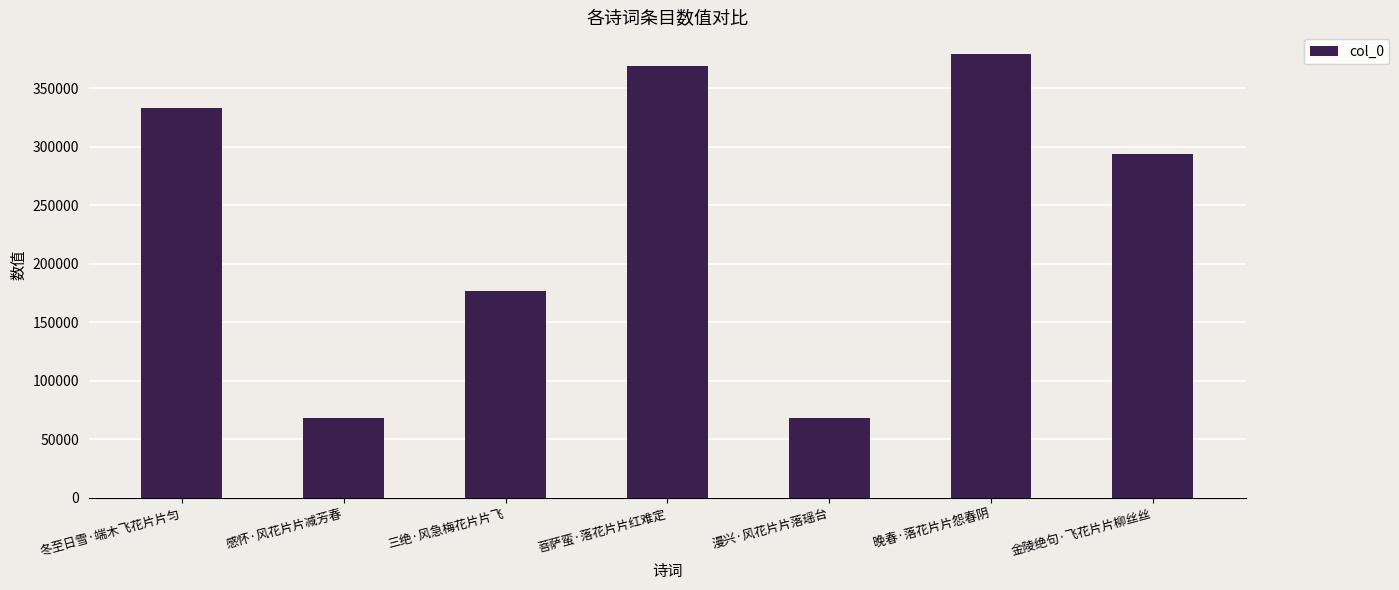

What is the change in value from 冬至日雪·端木飞花片片匀 to 感怀·风花片片减芳春?

-264809